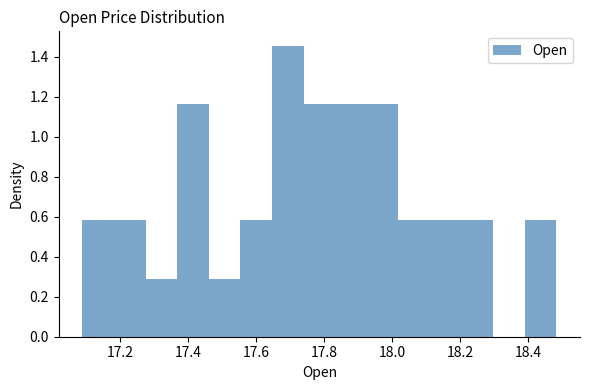

Reading left to right, transcribe this chart: for each bar, give the range it covers on the x-axis and its height. Neither the bar edges nor the heights are printed on the chart, so give them approximately, as read against the axes.

17.08 to 17.18: 0.58
17.18 to 17.28: 0.58
17.28 to 17.36: 0.30
17.36 to 17.46: 1.16
17.46 to 17.56: 0.30
17.56 to 17.64: 0.58
17.64 to 17.74: 1.46
17.74 to 17.84: 1.16
17.84 to 17.92: 1.16
17.92 to 18.02: 1.16
18.02 to 18.12: 0.58
18.12 to 18.20: 0.58
18.20 to 18.30: 0.58
18.30 to 18.38: 0
18.38 to 18.48: 0.58